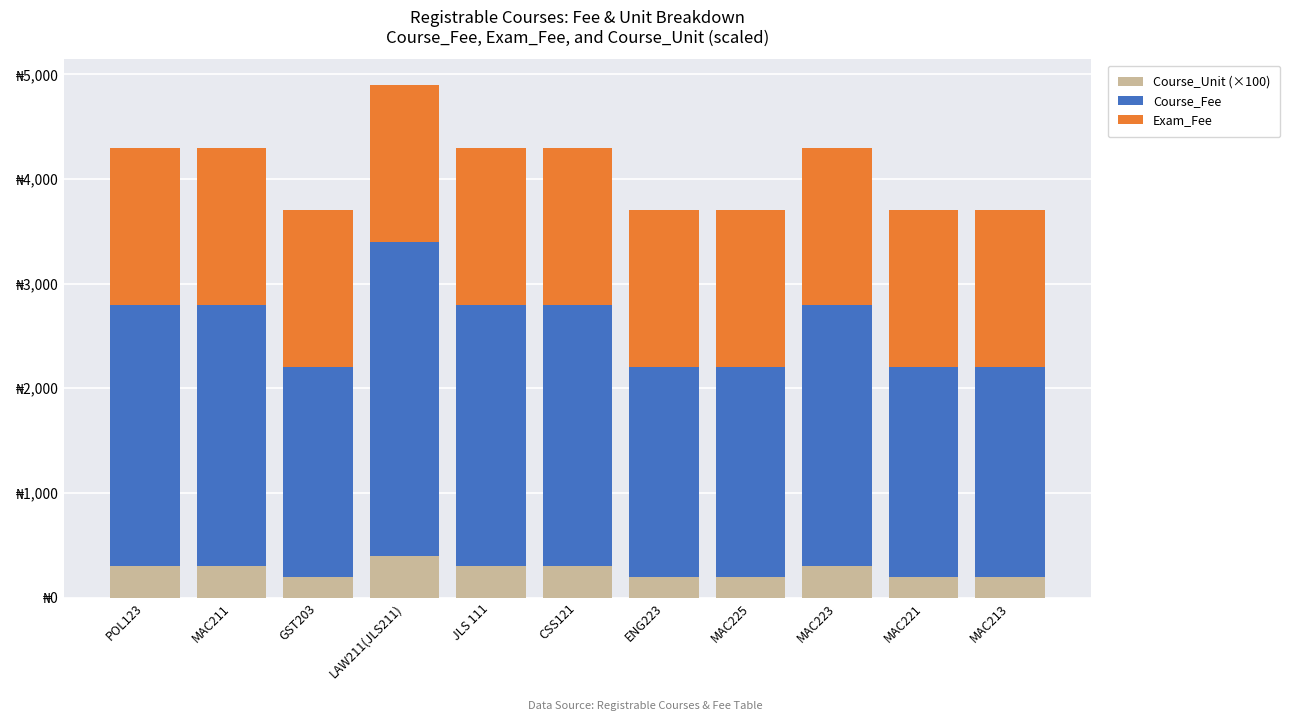

Are the bars horizontal?

No